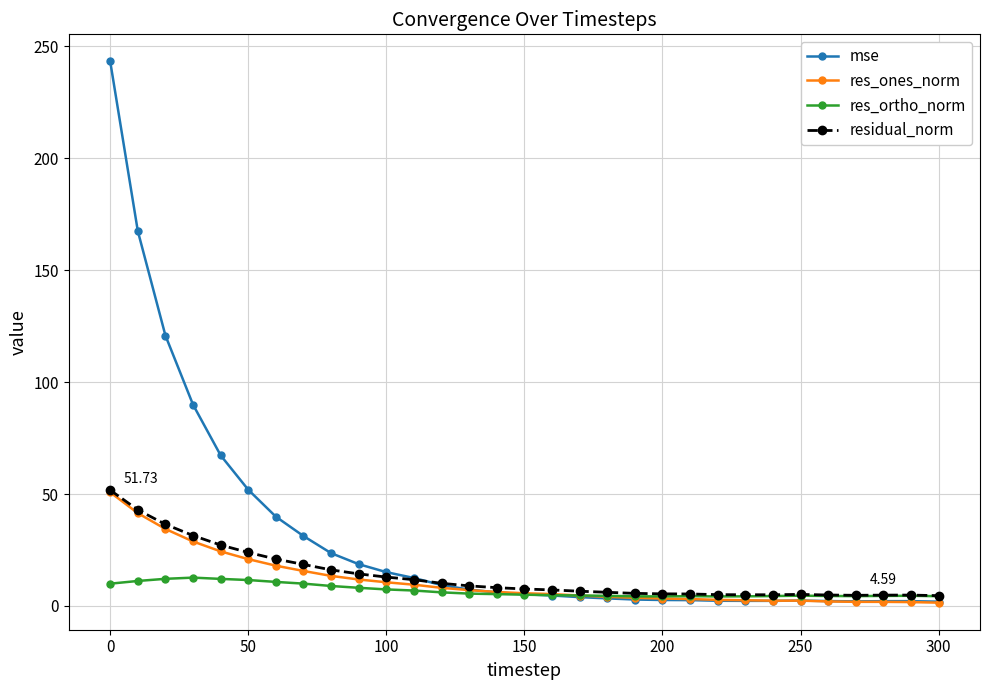

Which series has the largest range (max minus min)?

mse